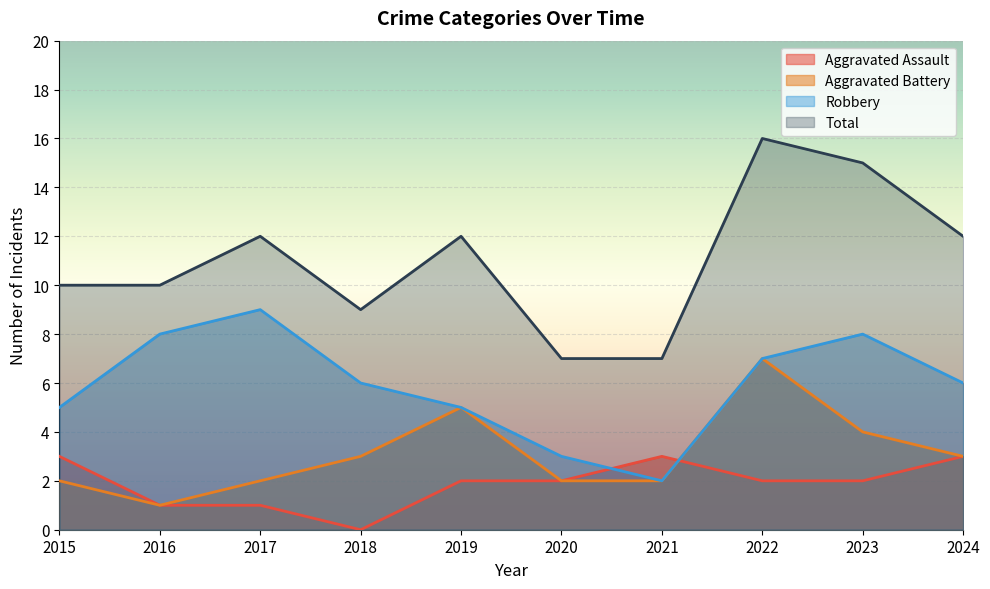

Count the Robbery values in the range 5 to 8.

7